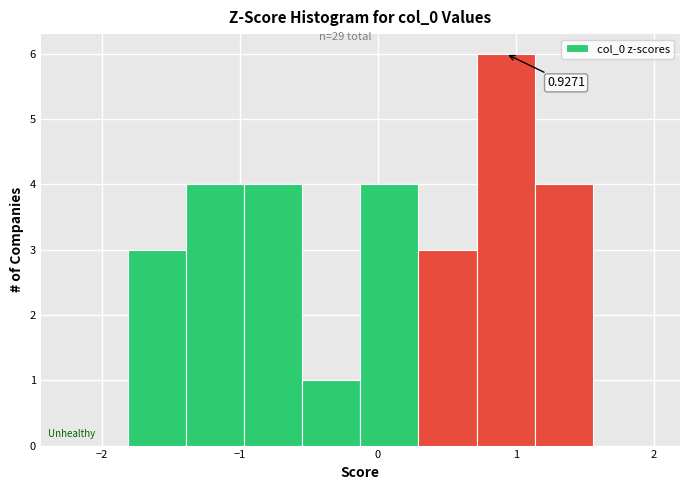

Which range on the x-axis has the tallest bar?

0.7 to 1.1